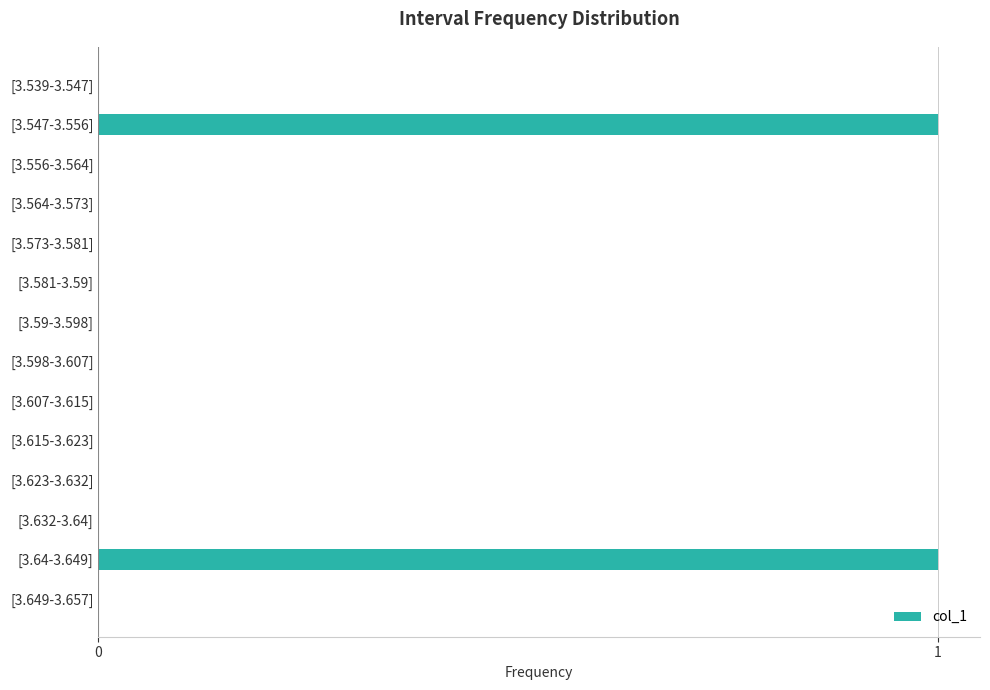

Are the bars horizontal?

Yes